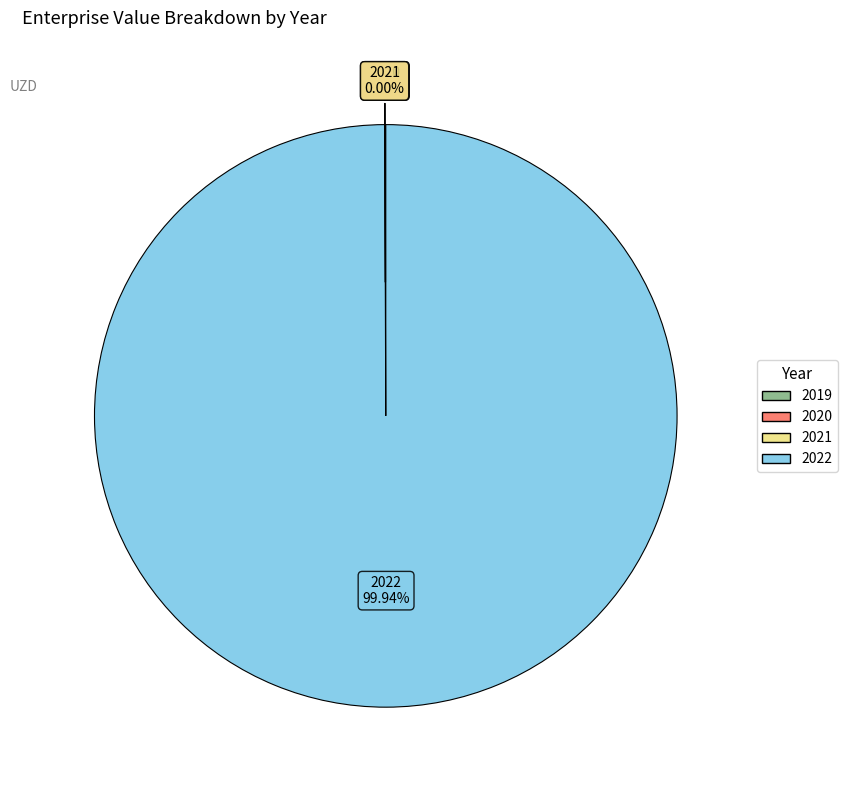

What is the largest slice in the pie chart?

2022